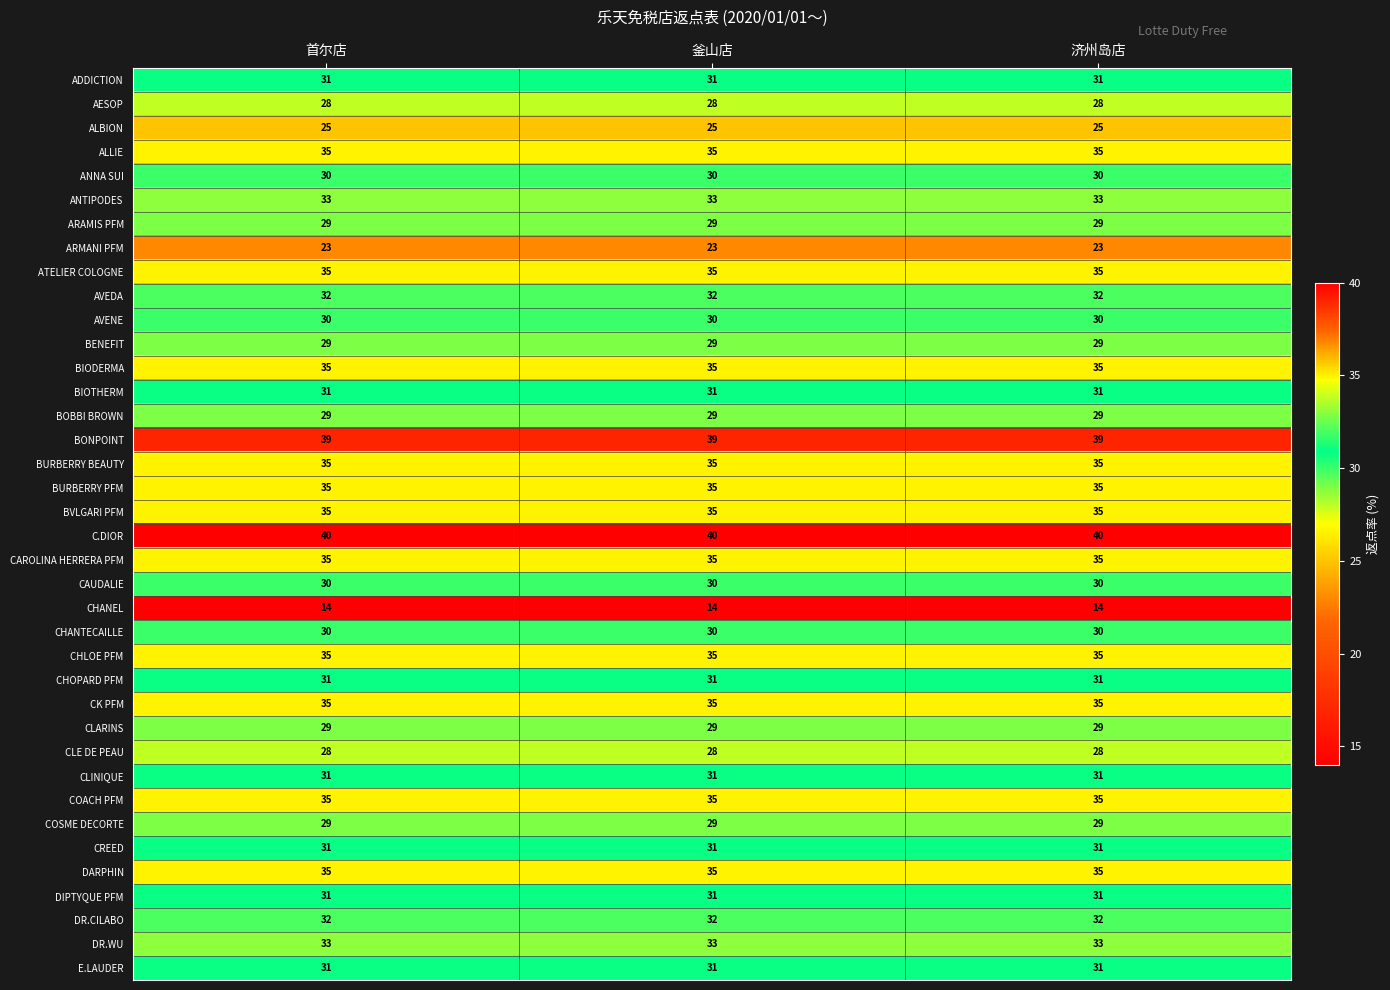

What is the difference between the highest and lowest values at 釜山店?

26